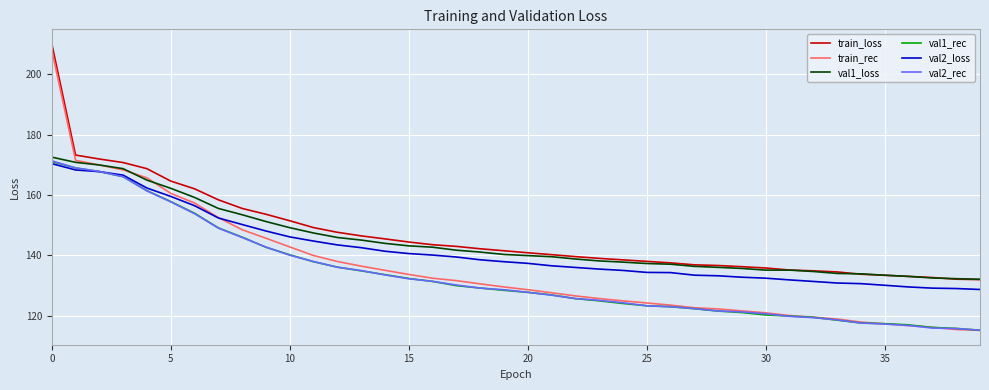

At how many categories does at least one series exceed 201?

1